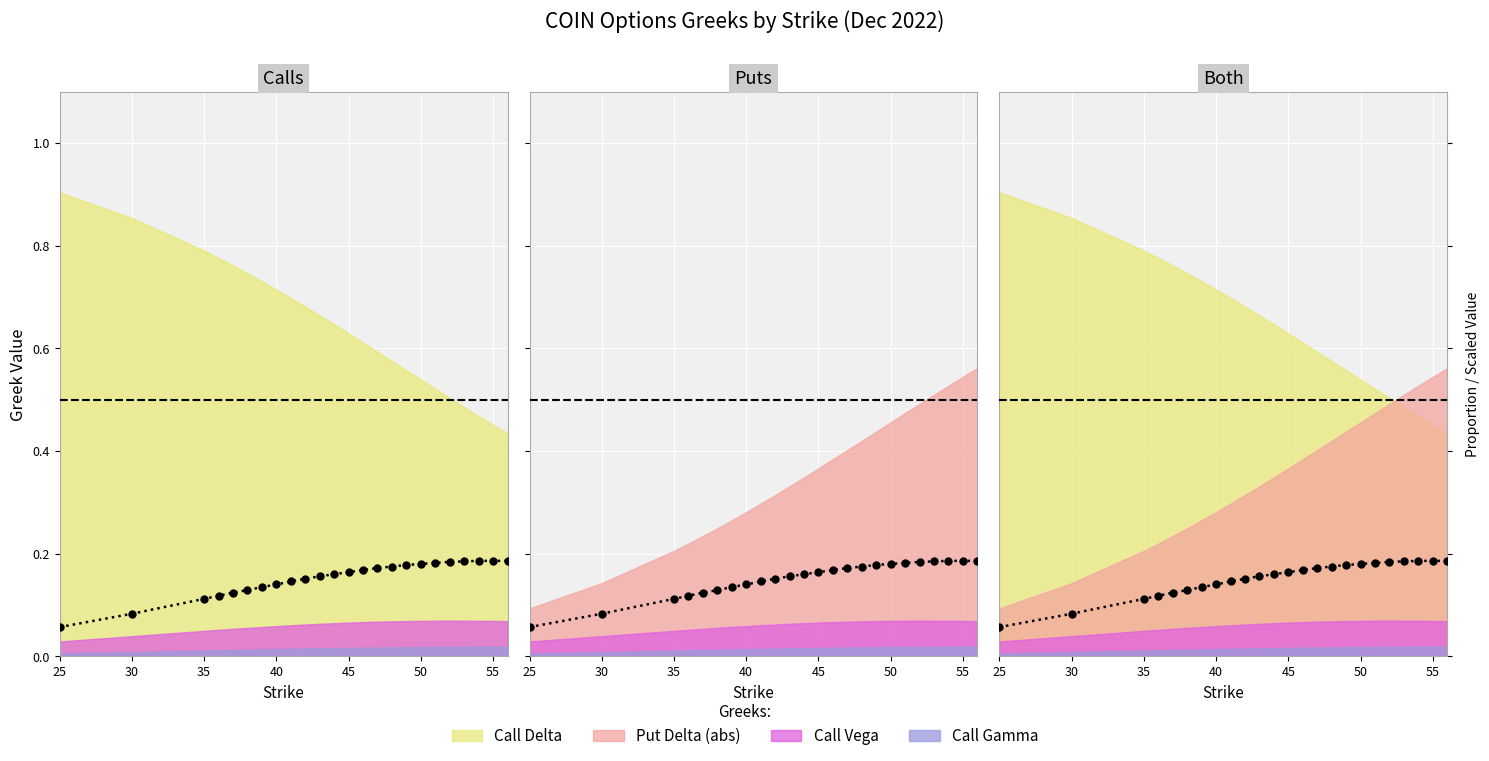

At how many categories does at least one series exceed 0?

24